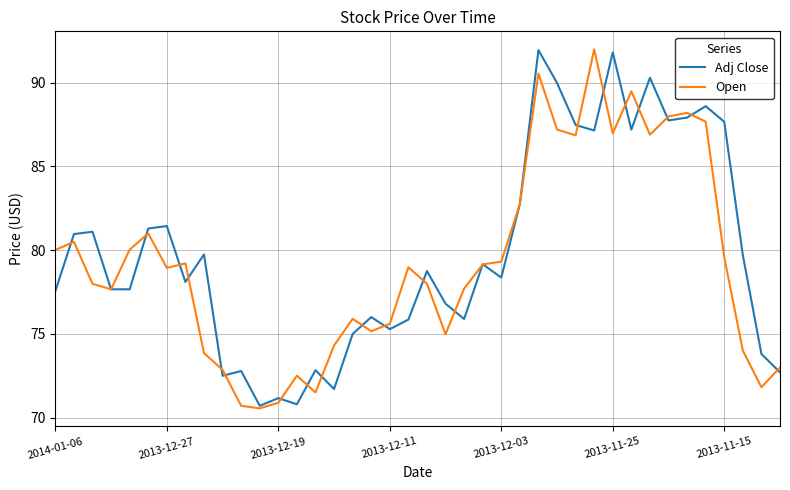

What is the lowest value of the Adj Close series?

70.7